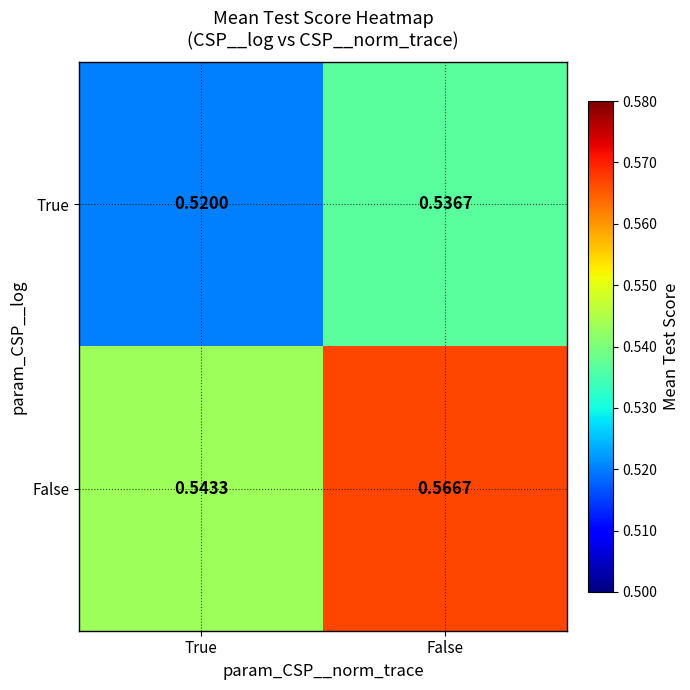

Which category has the highest value in the True series?

False